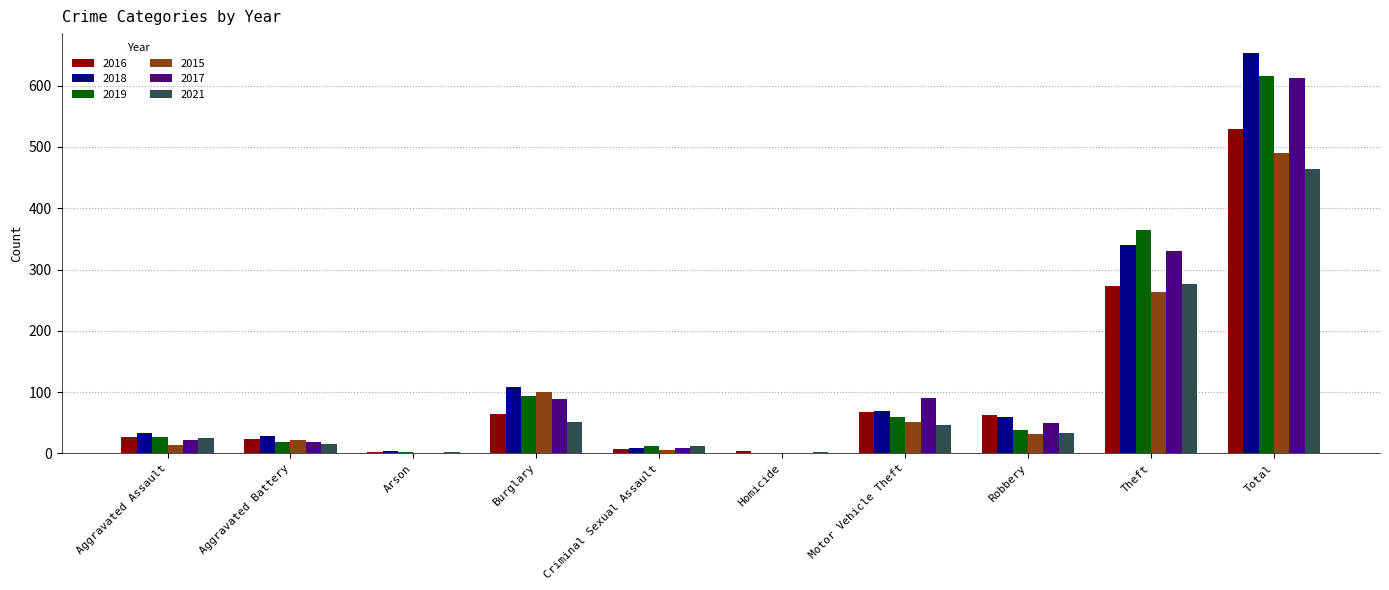

What is the difference between the 2019 values at Burglary and Aggravated Battery?

74